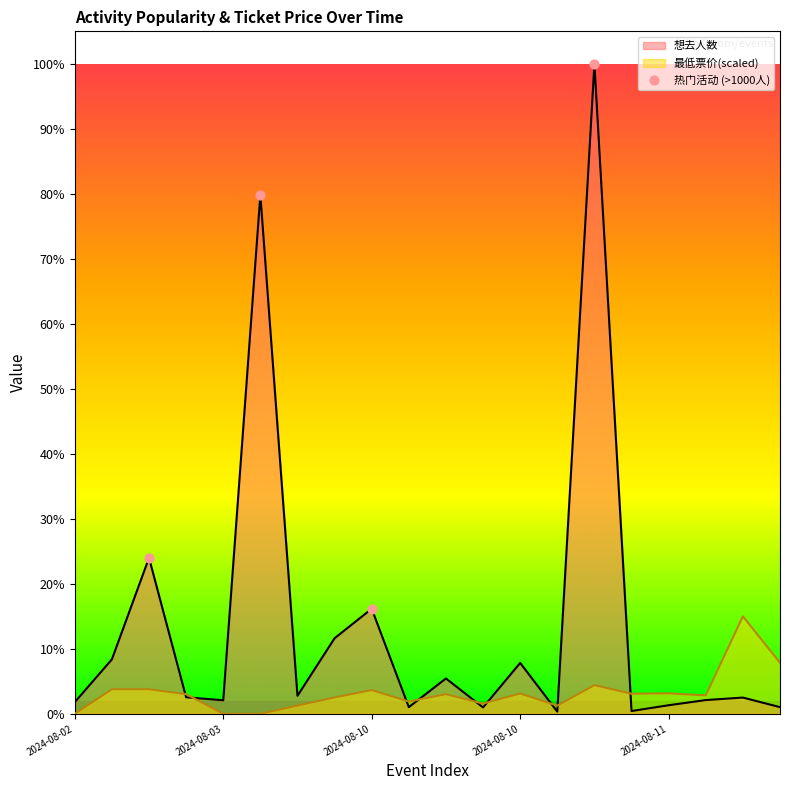

Which series reaches the maximum Y coordinate?

想去人数